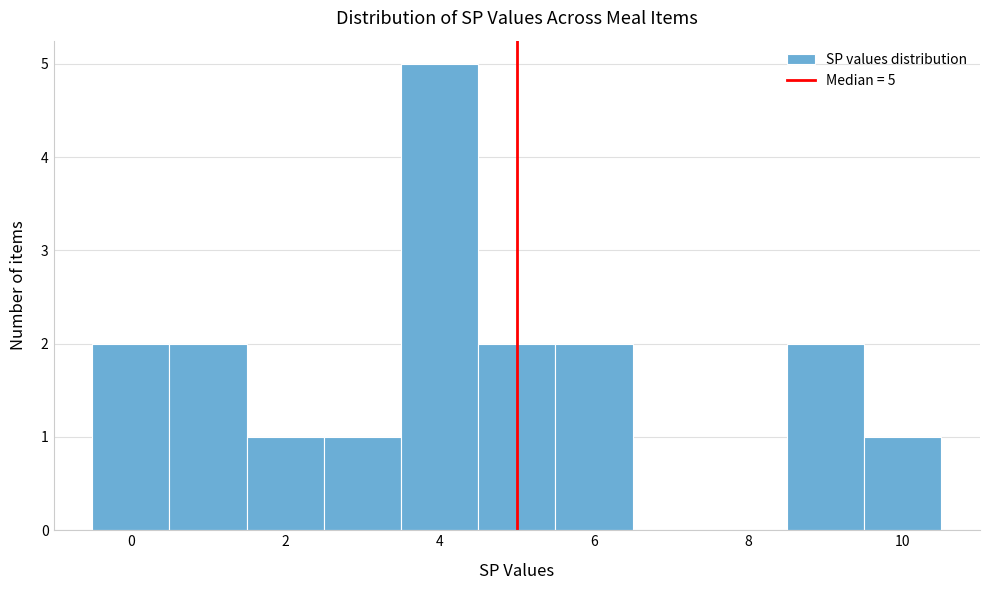

Over which range of the x-axis is the bar tallest?

3.5 to 4.5